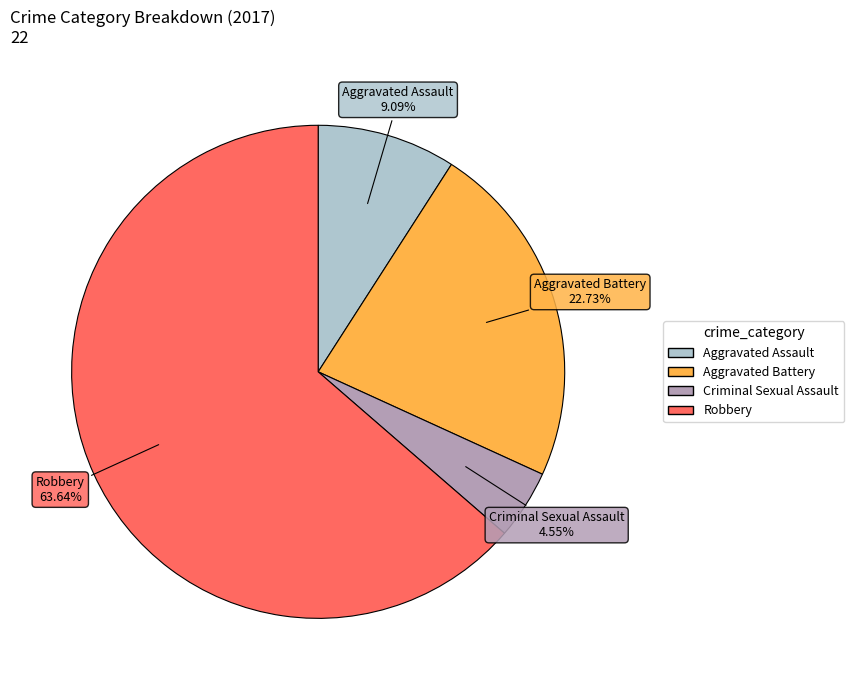

Is Robbery the majority of the pie?

Yes